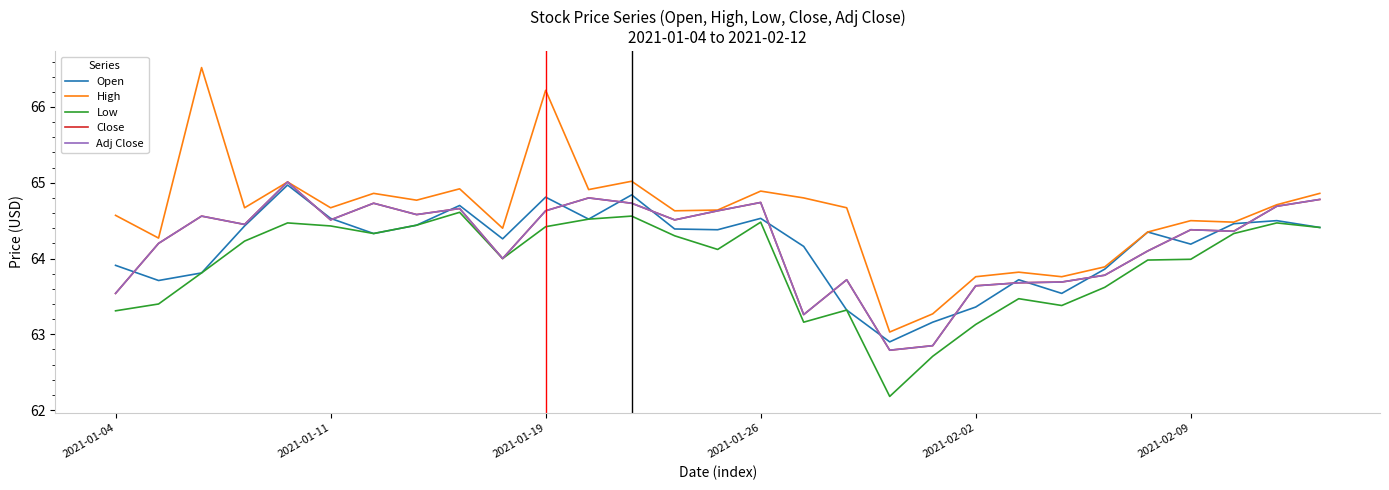

Does the chart have visible grid lines?

No